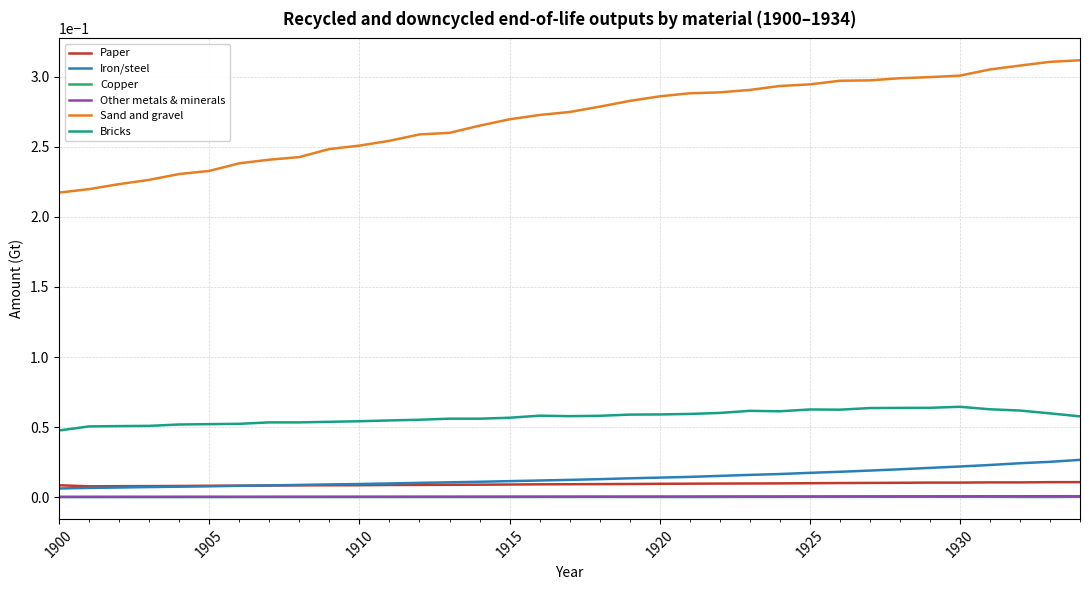

Which series has the largest total across all categories?

Sand and gravel